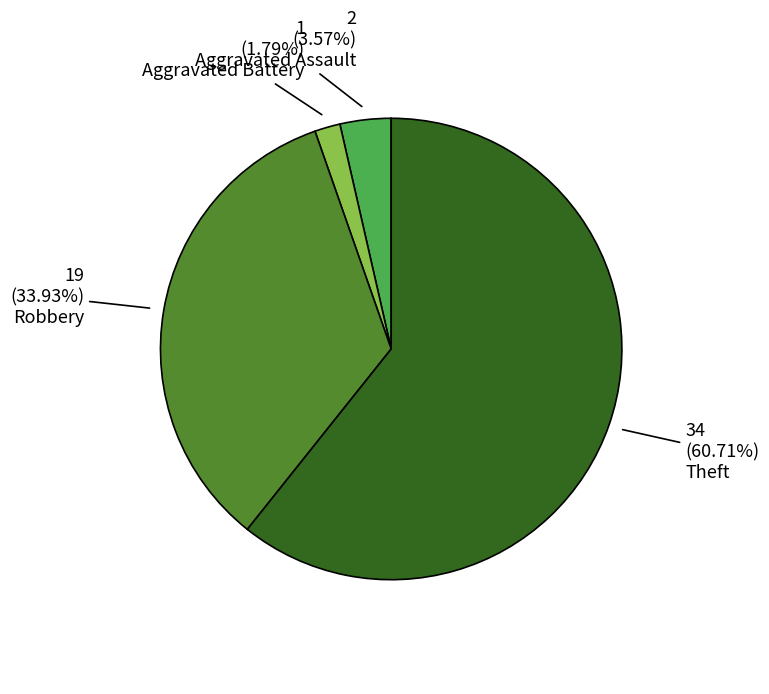

What is the ratio of the value at Theft to the value at Aggravated Assault?

17.0